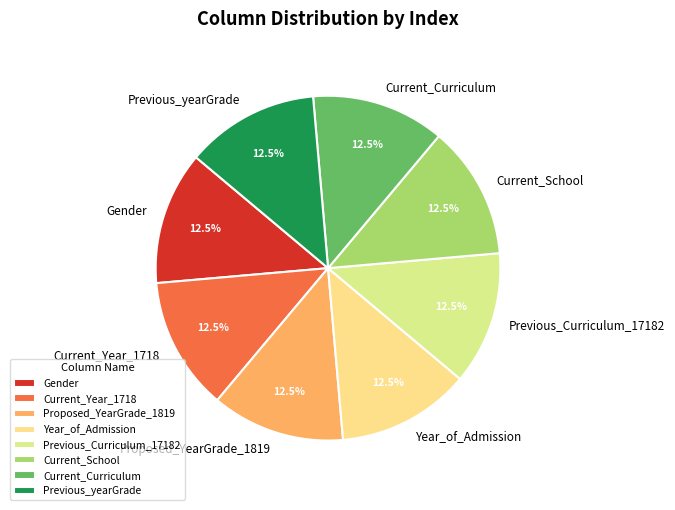

True or false: Current_Curriculum accounts for 28% of the total.

False